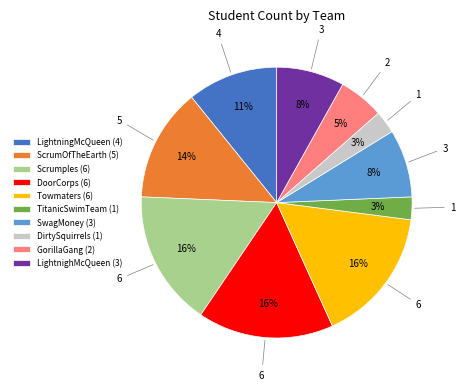

To the nearest percent, what is the average slice percentage?

10%